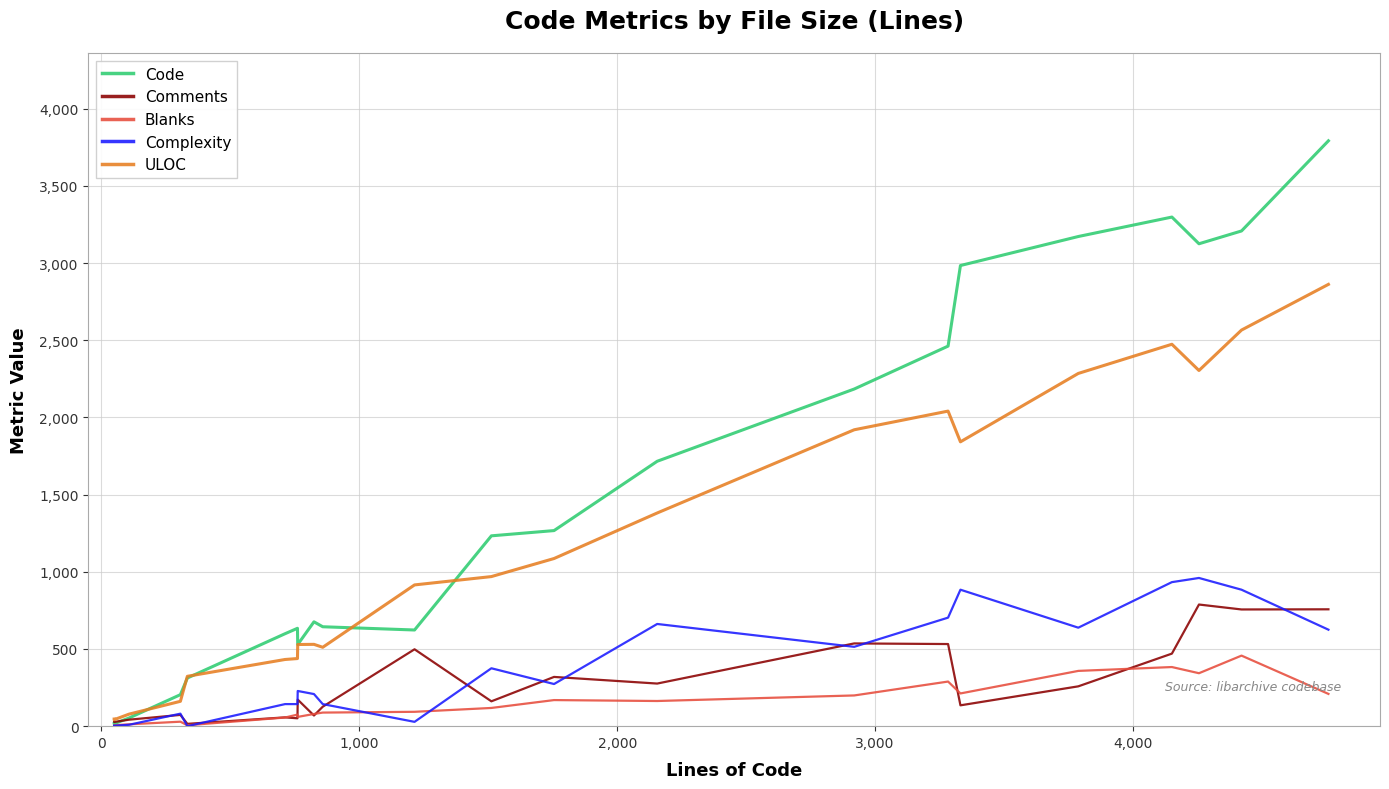

The Complexity series shows 420 at 13. True or false?

False